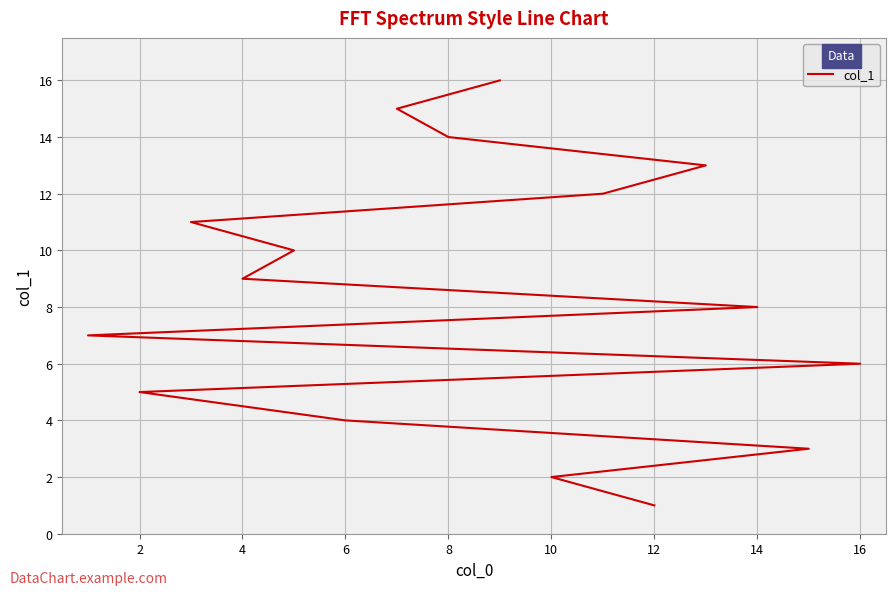

What is the sum of all values?

136